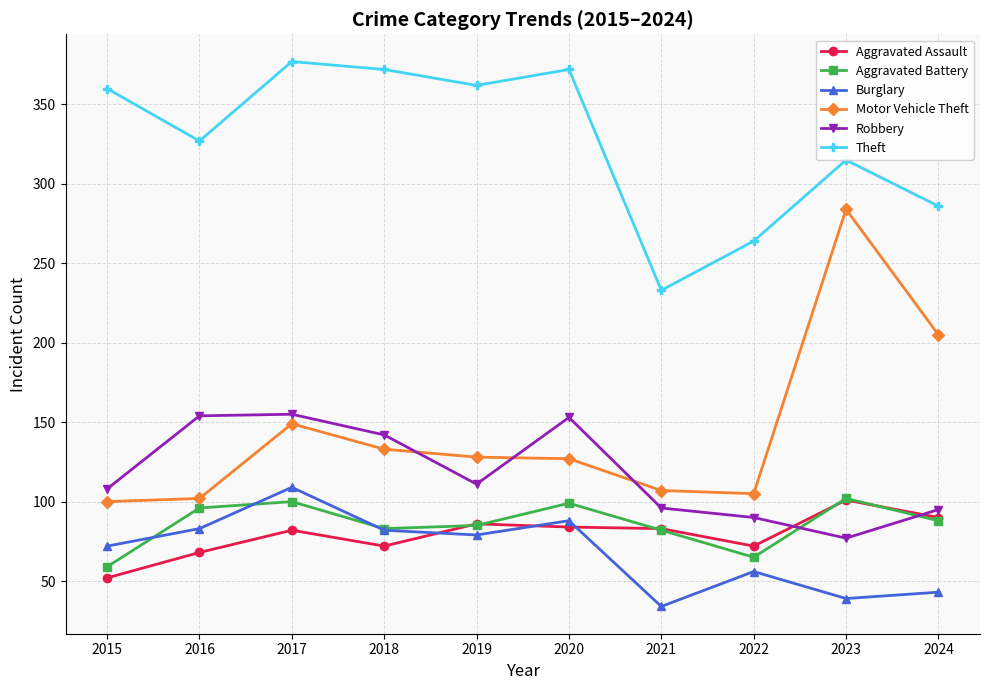

Which series has the largest range (max minus min)?

Motor Vehicle Theft